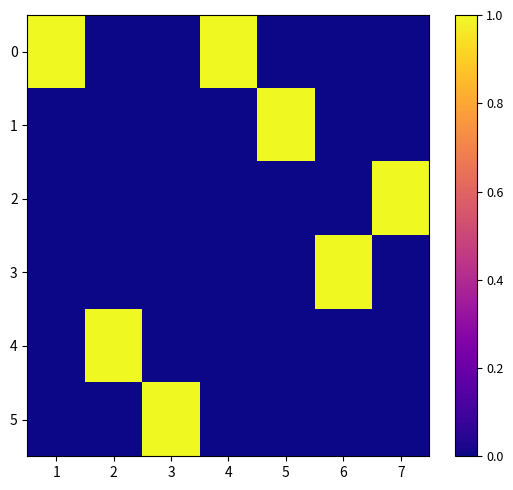

Reading left to right, extract all data points from this chart.

0: 1=1	2=0	3=0	4=1	5=0	6=0	7=0
1: 1=0	2=0	3=0	4=0	5=1	6=0	7=0
2: 1=0	2=0	3=0	4=0	5=0	6=0	7=1
3: 1=0	2=0	3=0	4=0	5=0	6=1	7=0
4: 1=0	2=1	3=0	4=0	5=0	6=0	7=0
5: 1=0	2=0	3=1	4=0	5=0	6=0	7=0